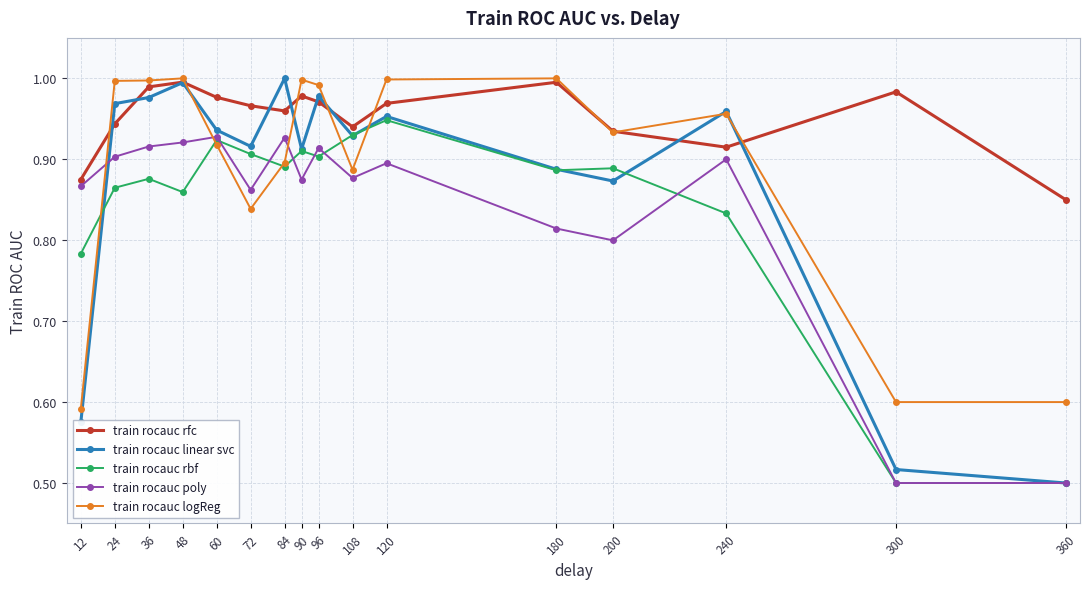

Between 12 and 200, which series saw the biggest shift?

train rocauc logReg